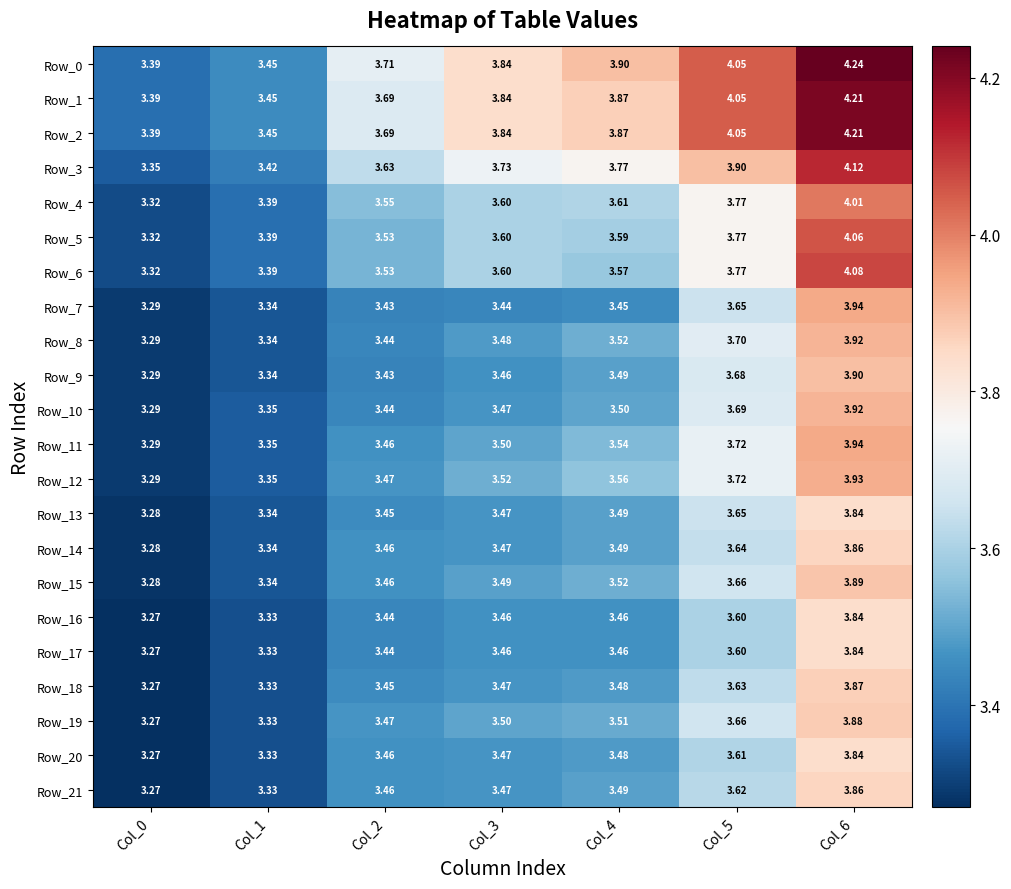

Is the value of Row_21 at Col_6 greater than the value of Row_19 at Col_1?

Yes